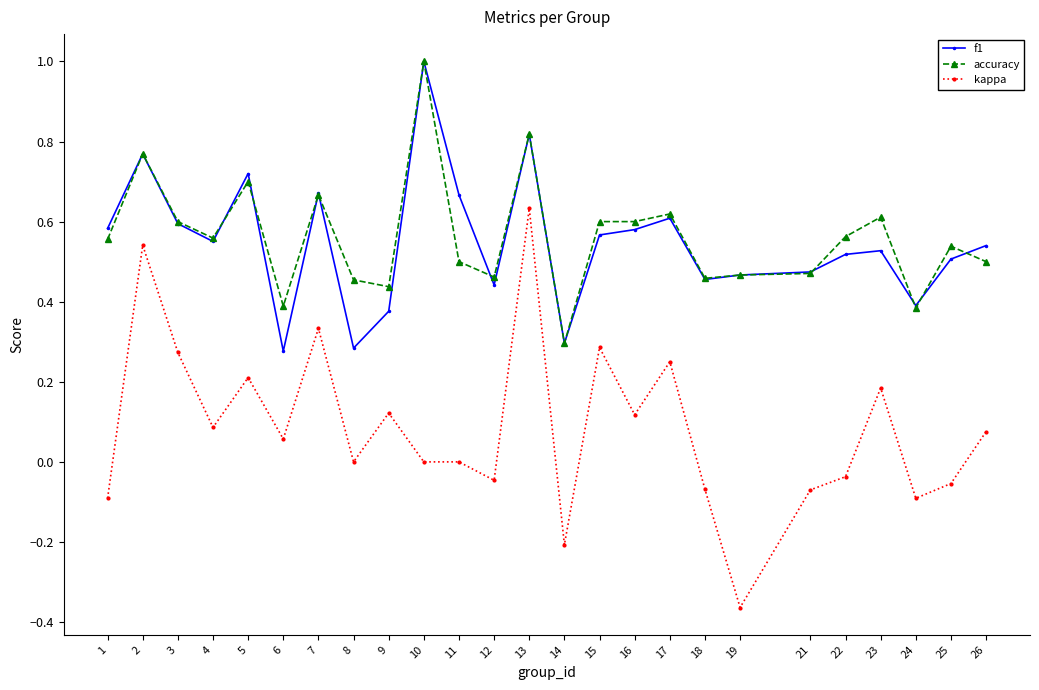

What are all the series names shown in the legend?

f1, accuracy, kappa